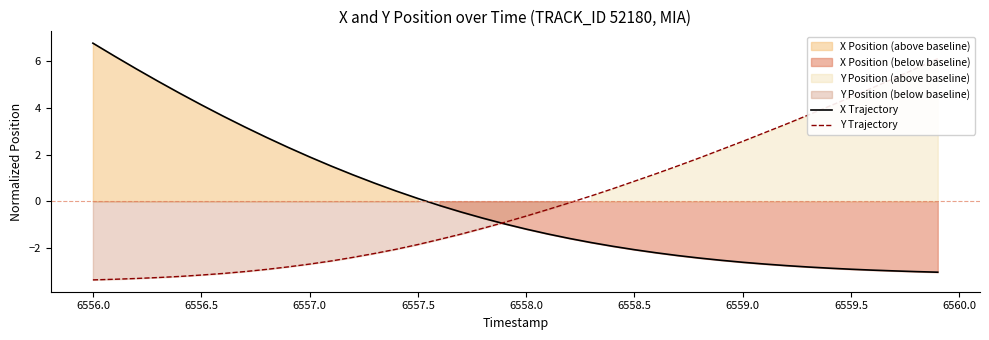

True or false: X Trajectory has a value of -0.8 at 6558.5.

False